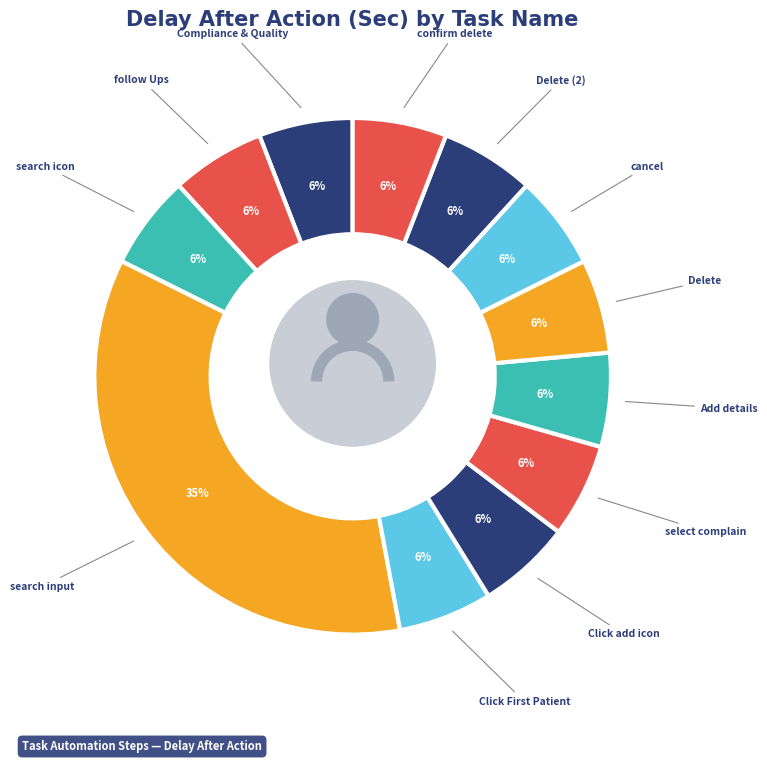

To the nearest percent, what is the combined percentage of Delete and search icon?

12%